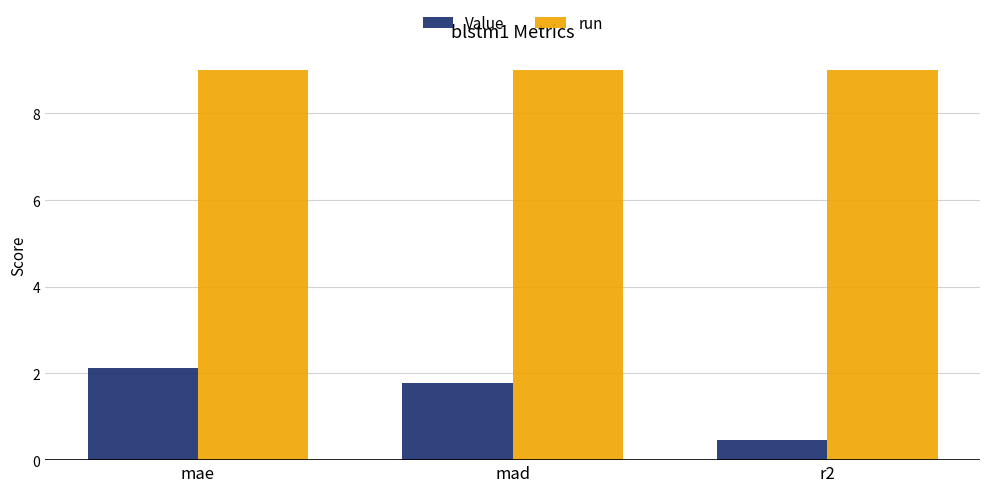

Rank the categories by Value value from lowest to highest.

r2, mad, mae